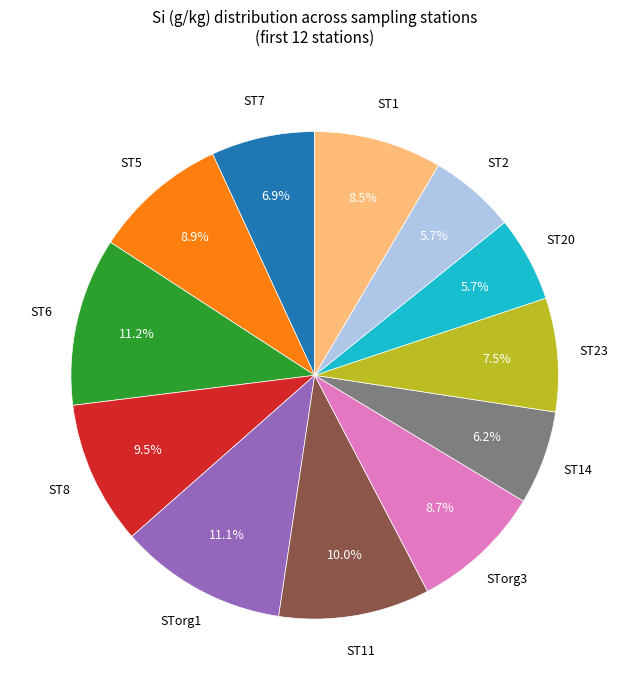

Is there a majority slice in this chart?

No